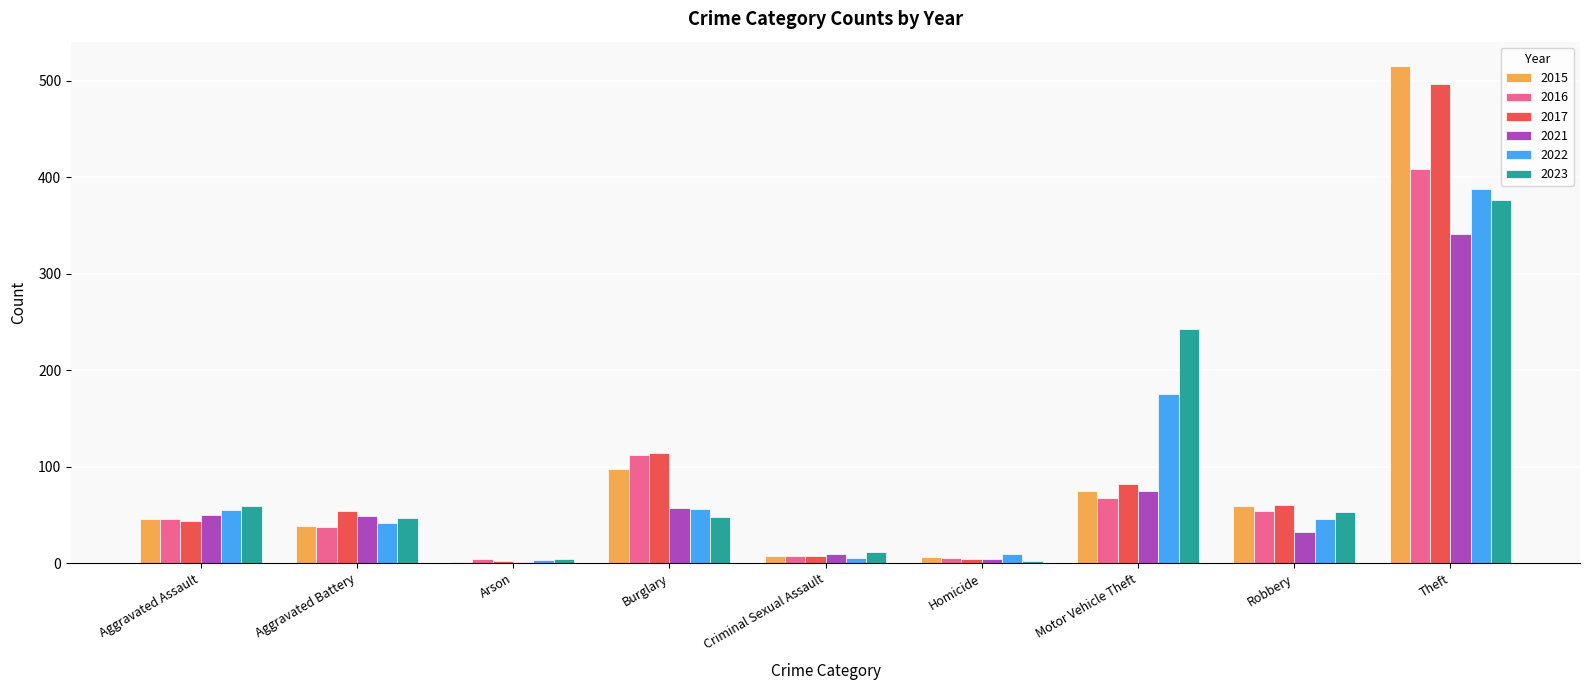

At which label does 2017 reach its peak?

Theft